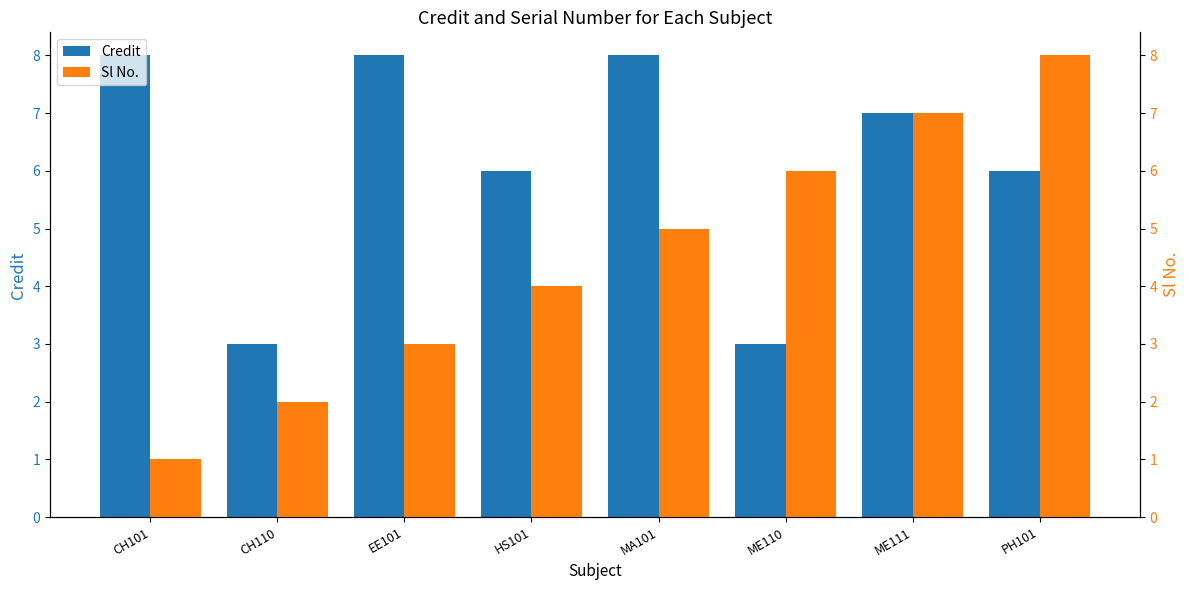

What is the sum of all Sl No. values?

36